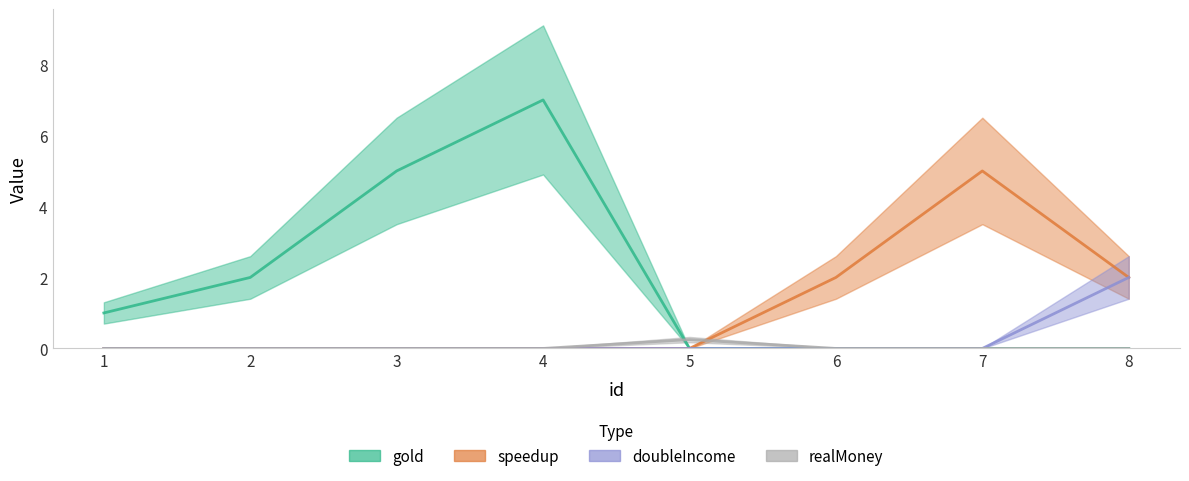

True or false: doubleIncome has more than 1 points higher than both neighbors.

False